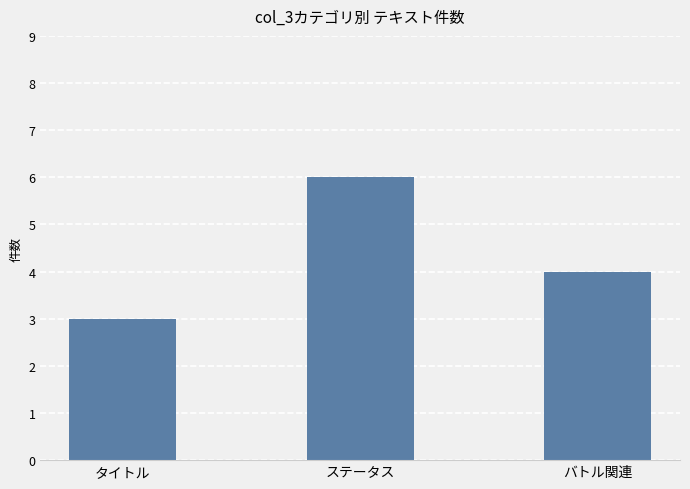

What is the difference between the values at ステータス and タイトル?

3